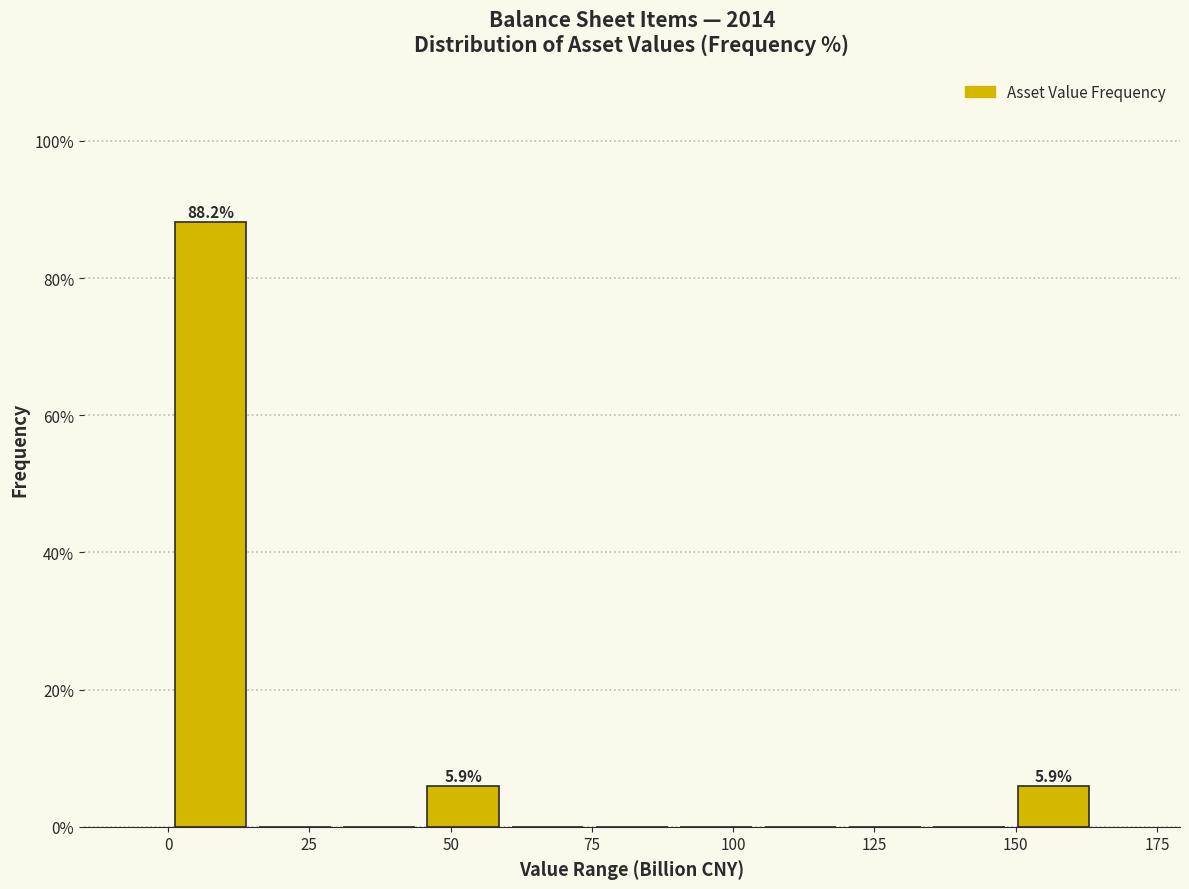

Around what value on the x-axis is the tallest bar? Give the approximate position of its centre, as read against the axis.

5